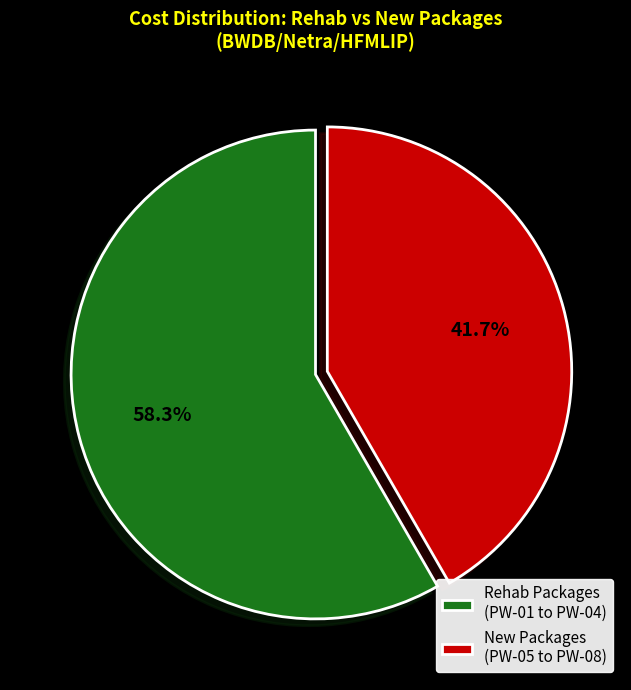

Rank the categories by value from highest to lowest.

Rehab Packages (PW-01 to PW-04), New Packages (PW-05 to PW-08)